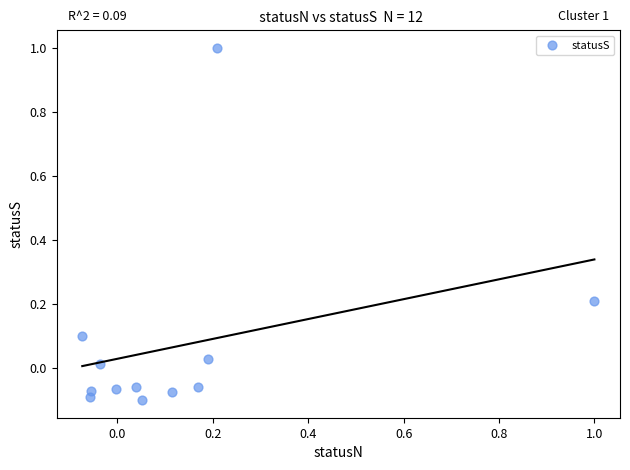

What is the range of Y values (max minus min)?

1.1